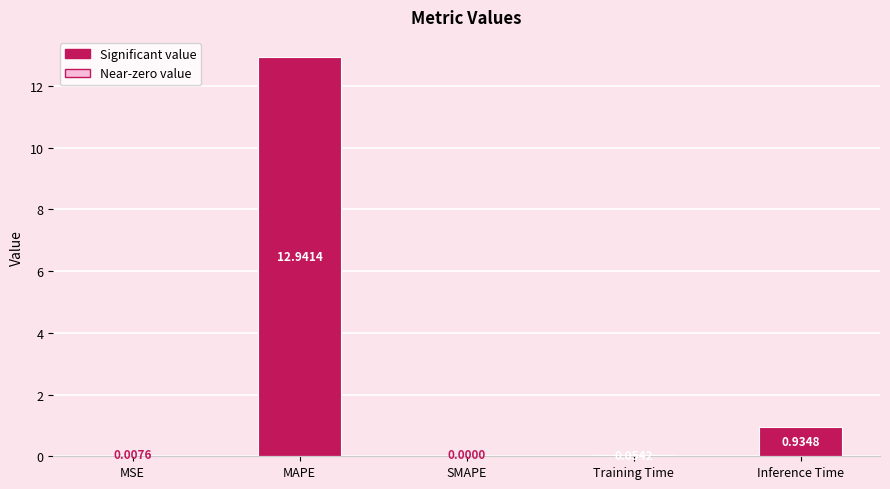

Between MAPE and Training Time, which is larger?

MAPE